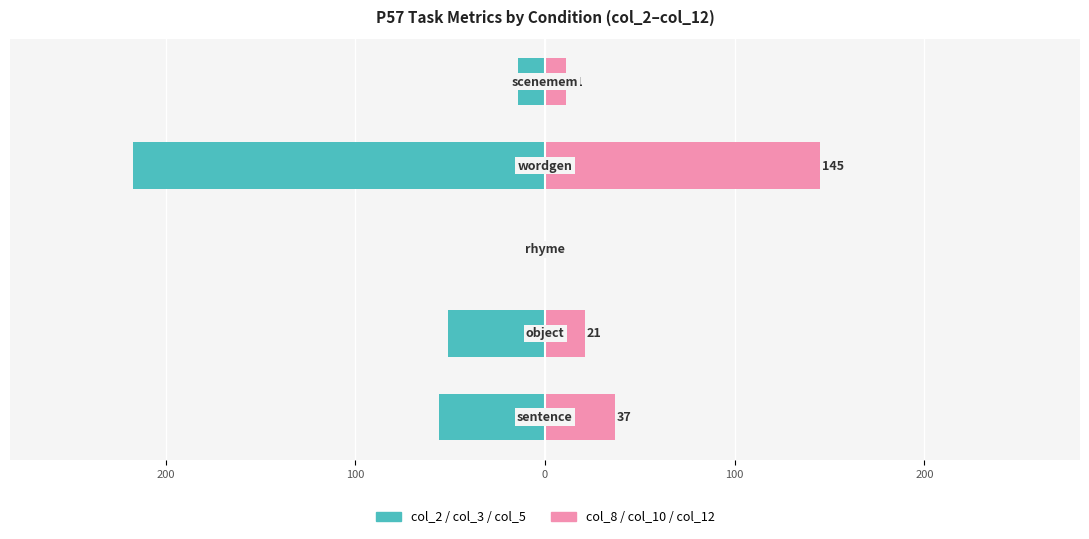

What are all the series names shown in the legend?

col_2/col_3/col_5 (left), col_8/col_10/col_12 (right)